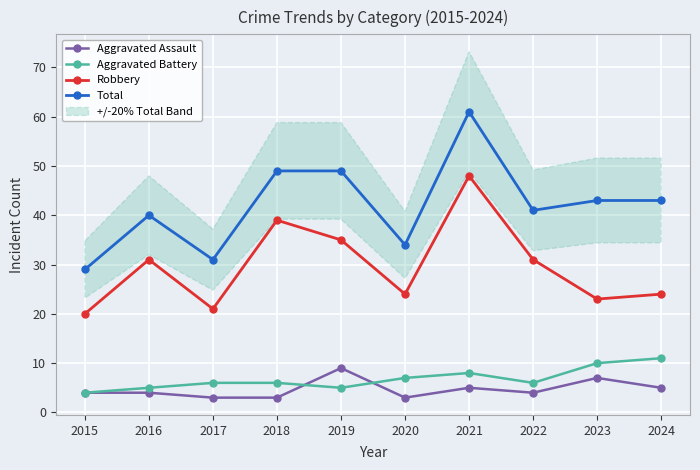

What is the difference between the highest and lowest values at 2021?

56